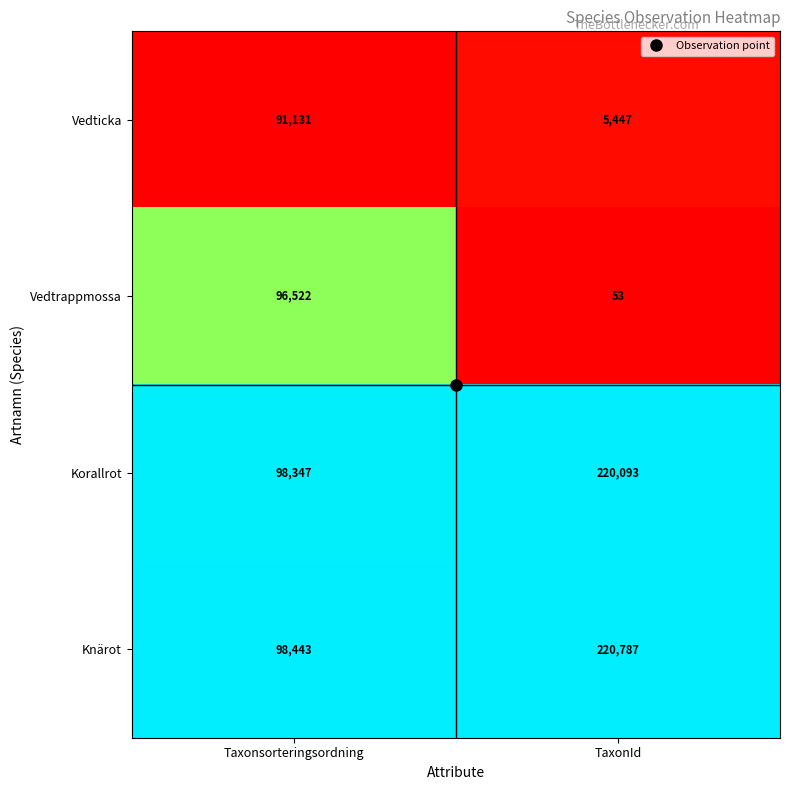

What is the difference between the highest and lowest values at TaxonId?

220734